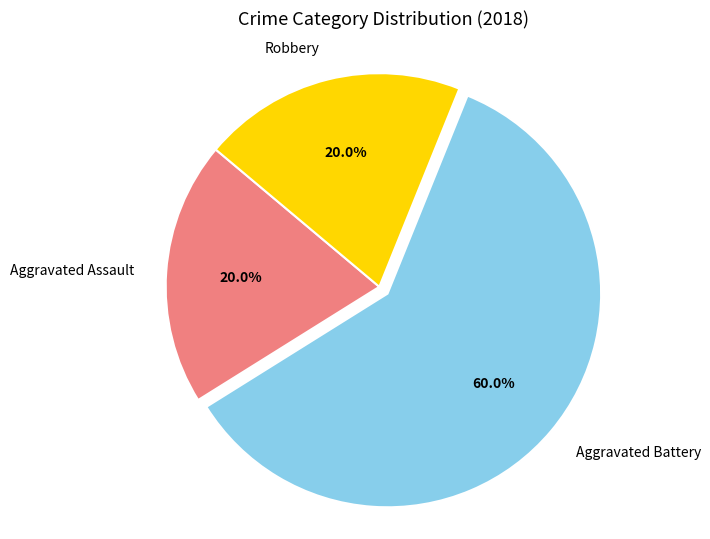

Does Aggravated Assault represent more than half of the total?

No